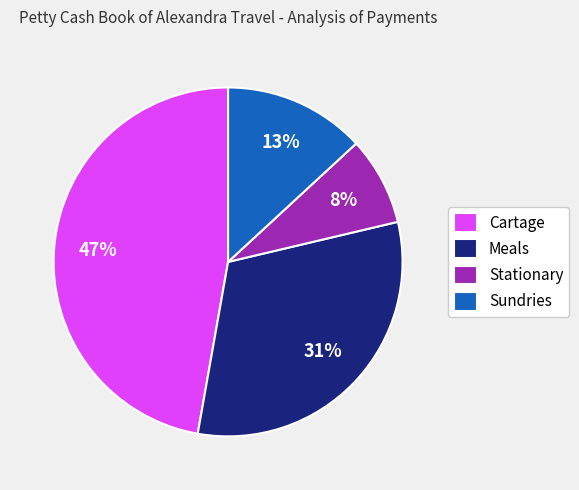

Count the number of slices in the pie.

4